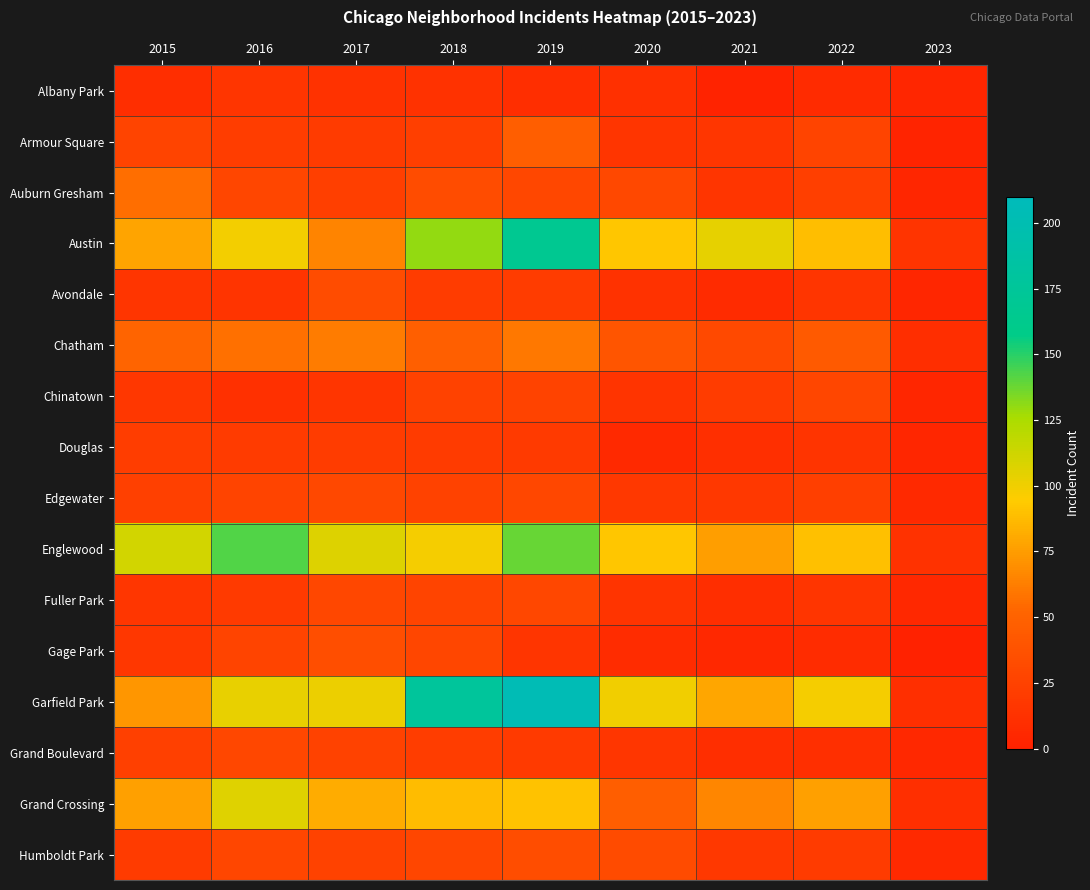

Reading left to right, transcribe all the data shown in this chart.

Albany Park: 2015=10	2016=15	2017=13	2018=13	2019=10	2020=12	2021=1	2022=8	2023=4
Armour Square: 2015=27	2016=22	2017=20	2018=23	2019=47	2020=15	2021=16	2022=27	2023=2
Auburn Gresham: 2015=56	2016=28	2017=23	2018=33	2019=29	2020=30	2021=15	2022=23	2023=4
Austin: 2015=78	2016=99	2017=65	2018=130	2019=167	2020=92	2021=104	2022=89	2023=14
Avondale: 2015=15	2016=14	2017=33	2018=21	2019=21	2020=13	2021=8	2022=15	2023=4
Chatham: 2015=51	2016=57	2017=62	2018=48	2019=60	2020=40	2021=31	2022=44	2023=10
Chinatown: 2015=17	2016=12	2017=15	2018=25	2019=26	2020=14	2021=21	2022=28	2023=4
Douglas: 2015=22	2016=20	2017=21	2018=20	2019=19	2020=6	2021=11	2022=14	2023=4
Edgewater: 2015=24	2016=27	2017=30	2018=25	2019=29	2020=18	2021=18	2022=23	2023=6
Englewood: 2015=111	2016=142	2017=107	2018=98	2019=138	2020=92	2021=76	2022=90	2023=13
Fuller Park: 2015=16	2016=19	2017=29	2018=27	2019=29	2020=14	2021=10	2022=15	2023=5
Gage Park: 2015=17	2016=27	2017=35	2018=28	2019=15	2020=9	2021=5	2022=9	2023=0
Garfield Park: 2015=73	2016=103	2017=101	2018=178	2019=204	2020=100	2021=79	2022=98	2023=11
Grand Boulevard: 2015=24	2016=29	2017=25	2018=22	2019=19	2020=16	2021=10	2022=11	2023=5
Grand Crossing: 2015=77	2016=106	2017=82	2018=88	2019=91	2020=47	2021=66	2022=77	2023=11
Humboldt Park: 2015=20	2016=28	2017=25	2018=28	2019=34	2020=32	2021=18	2022=20	2023=6